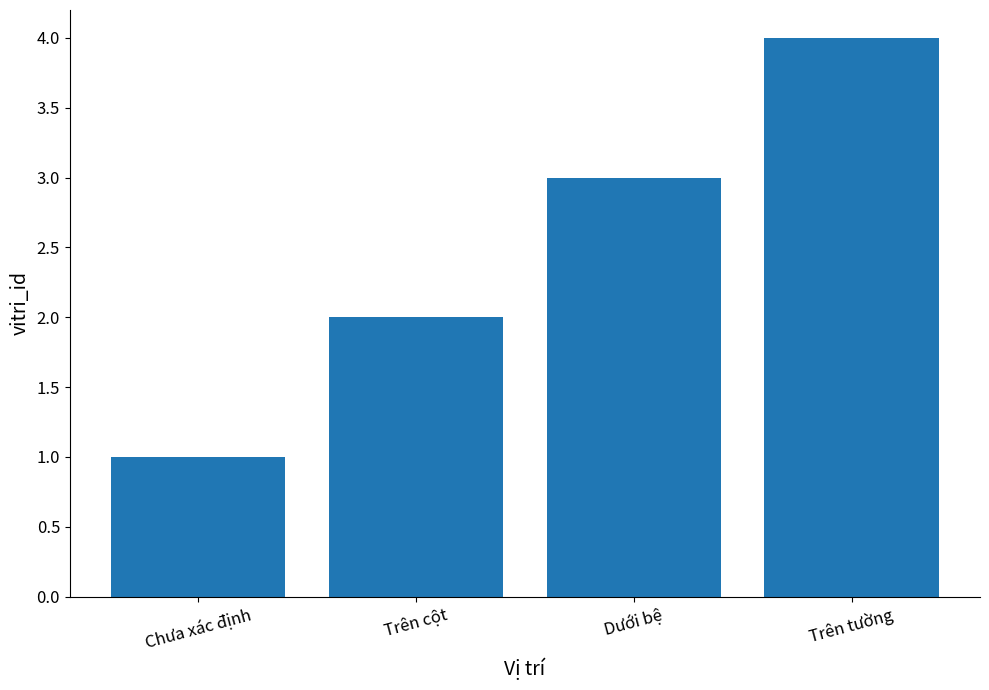

At which category does the chart reach its minimum across all series?

Chưa xác định